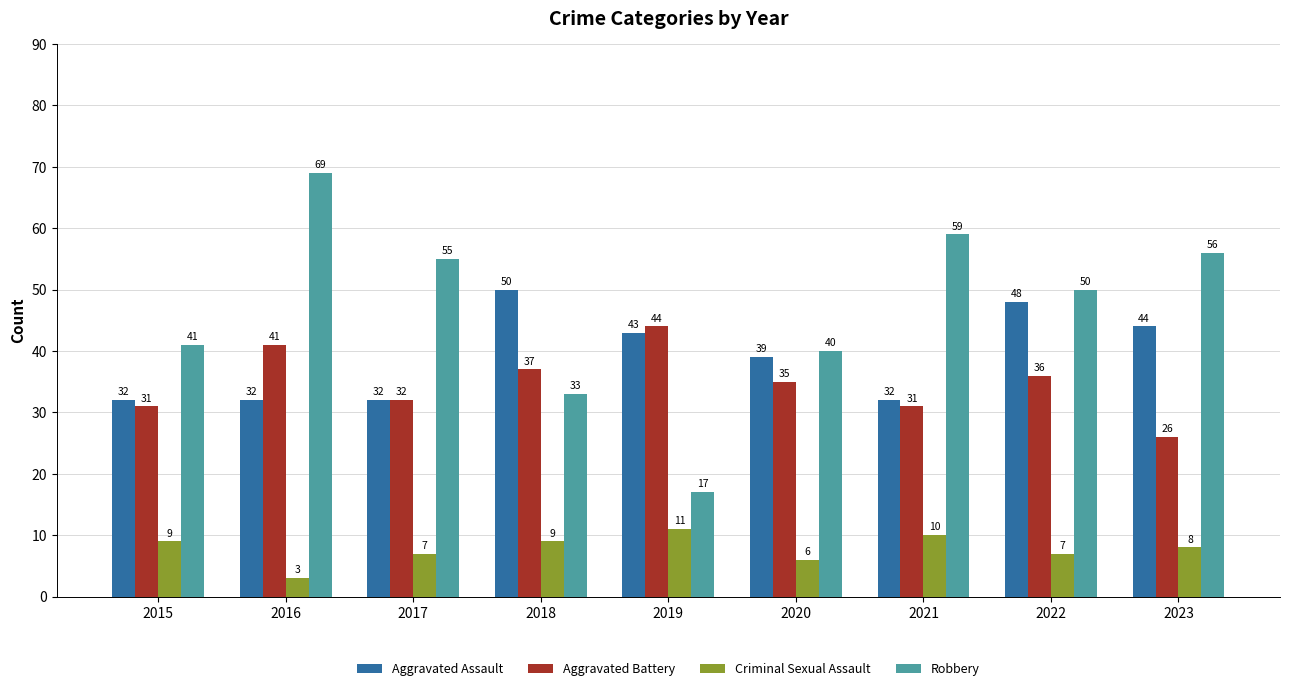

Does the chart contain any negative values?

No